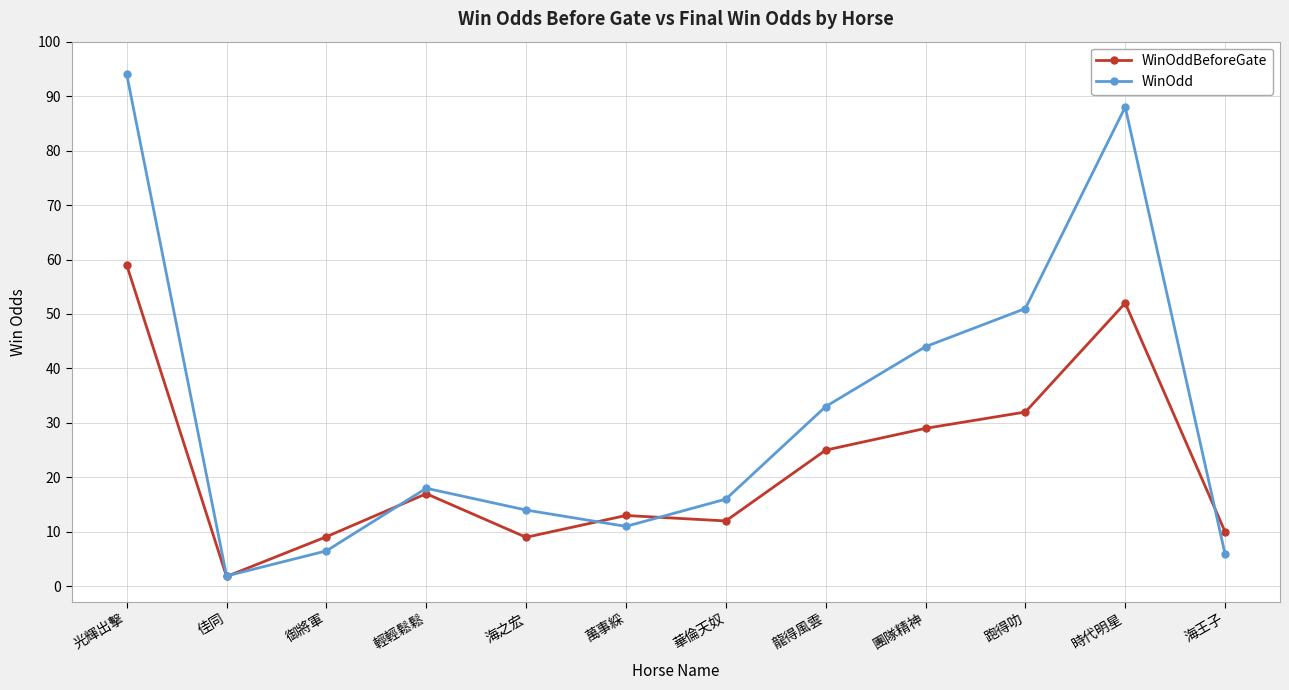

What is the label of the 7th point from the left?

華倫天奴